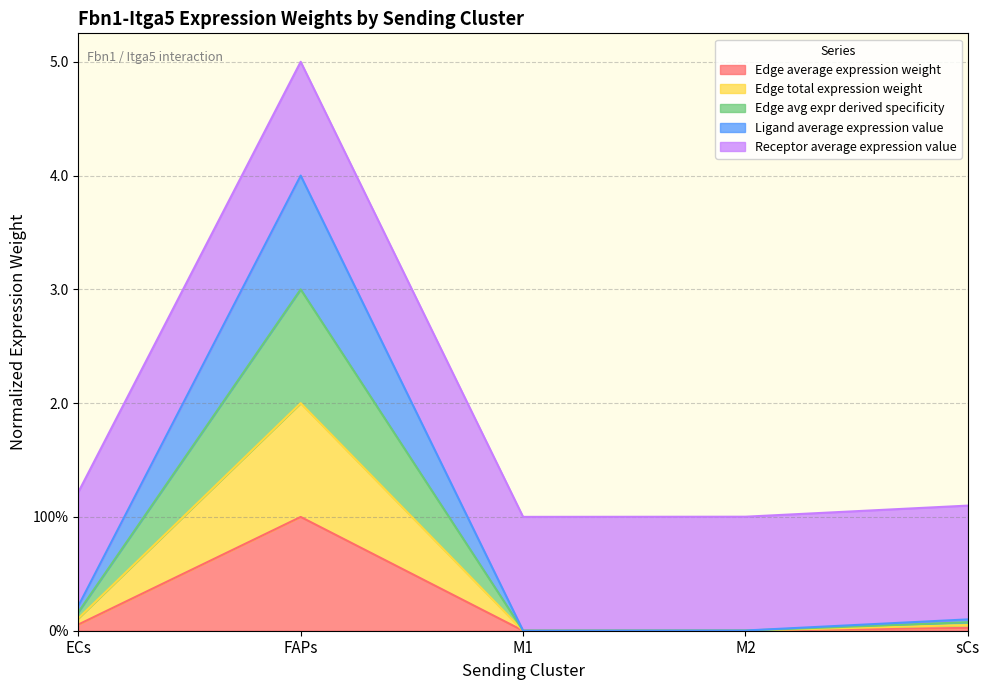

What is the difference between the second highest and second lowest values in the Edge avg expr derived specificity series?

0.1